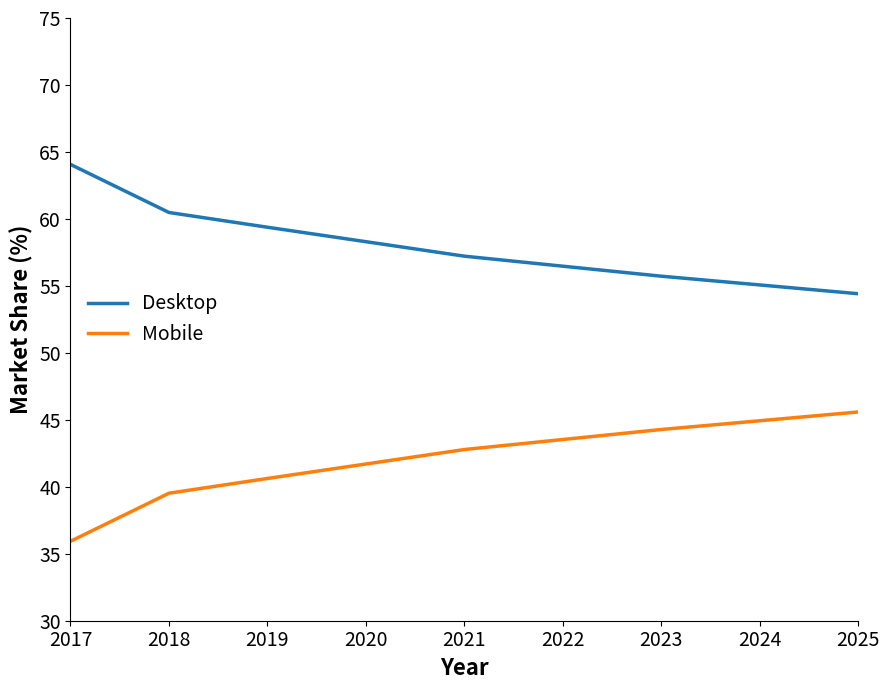

What is the average value of the Mobile series?

42.1